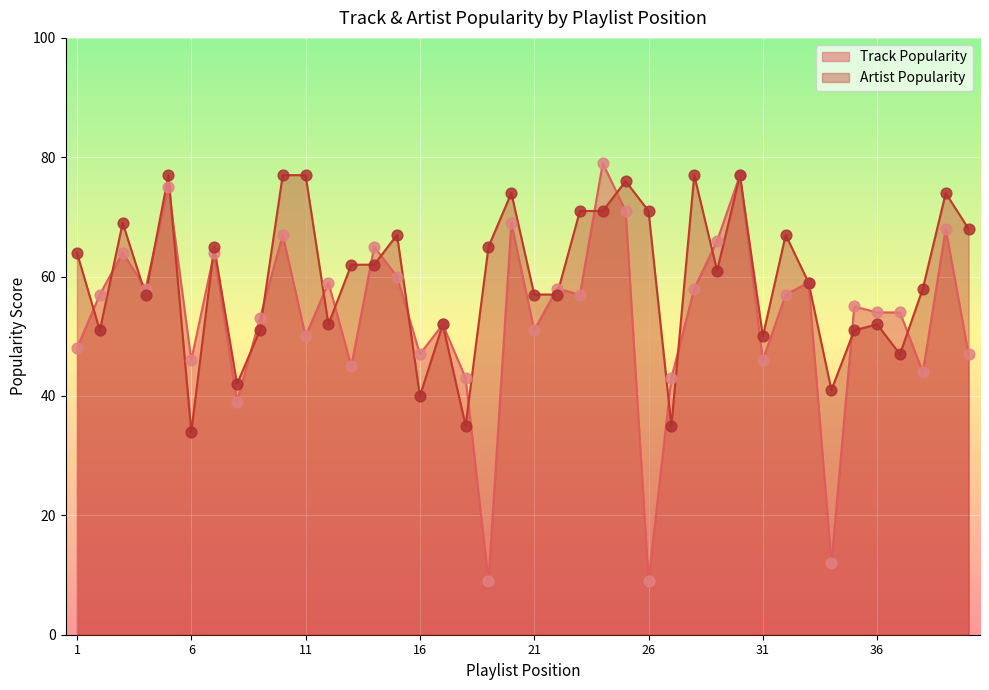

Which series has the largest total across all categories?

Artist Popularity